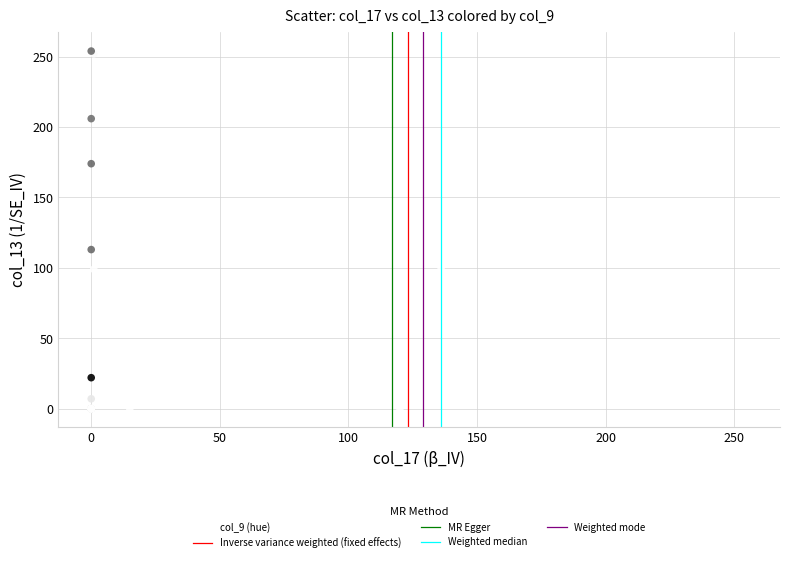

What Y value in the scatter plot is closest to 127?

113